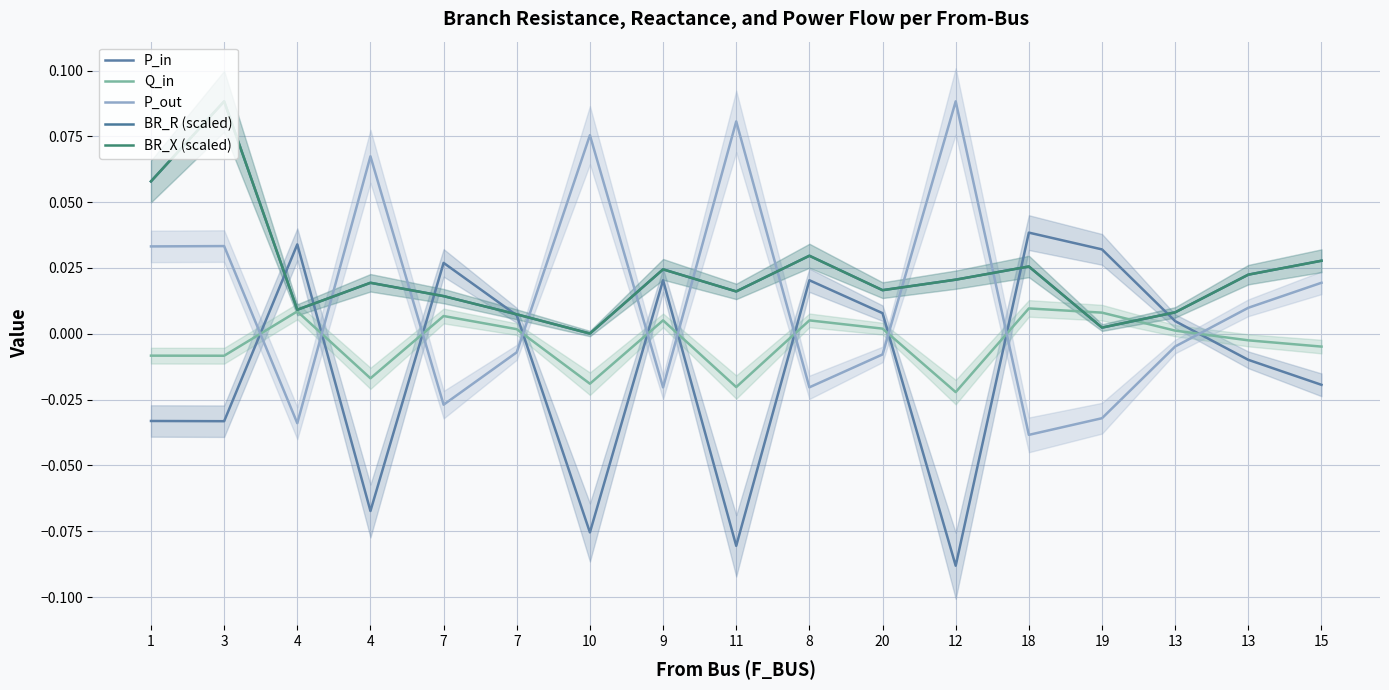

Is the value of BR_R (scaled) at 10 greater than the value of P_out at 10?

No